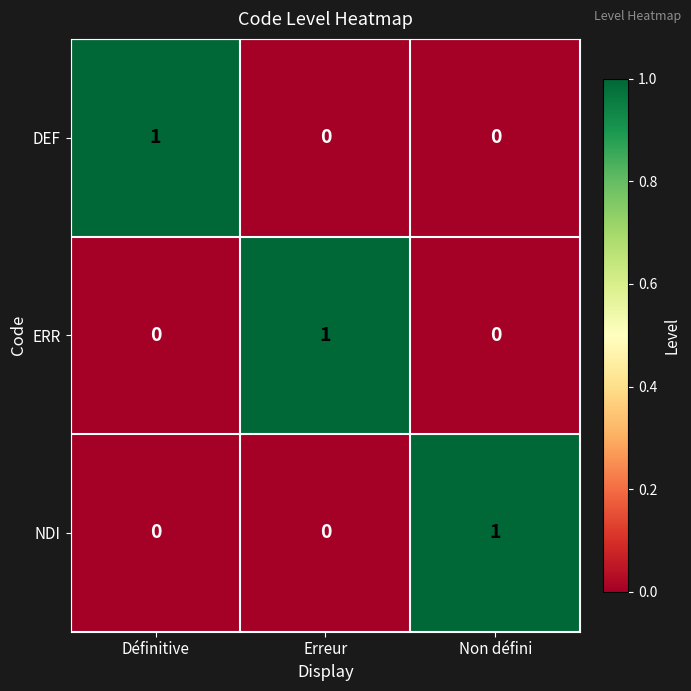

Is the value of NDI at Non défini greater than the value of DEF at Non défini?

Yes